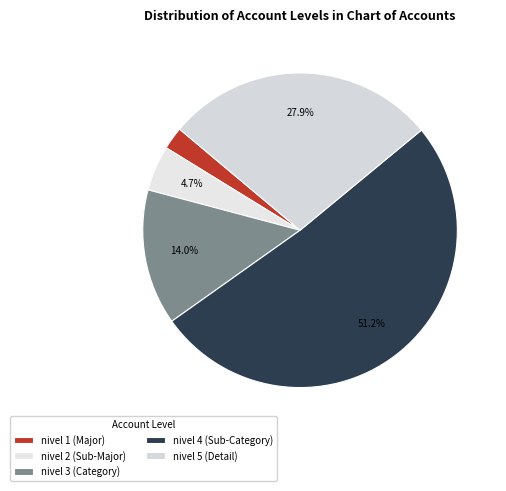

How many segments does this pie chart have?

5